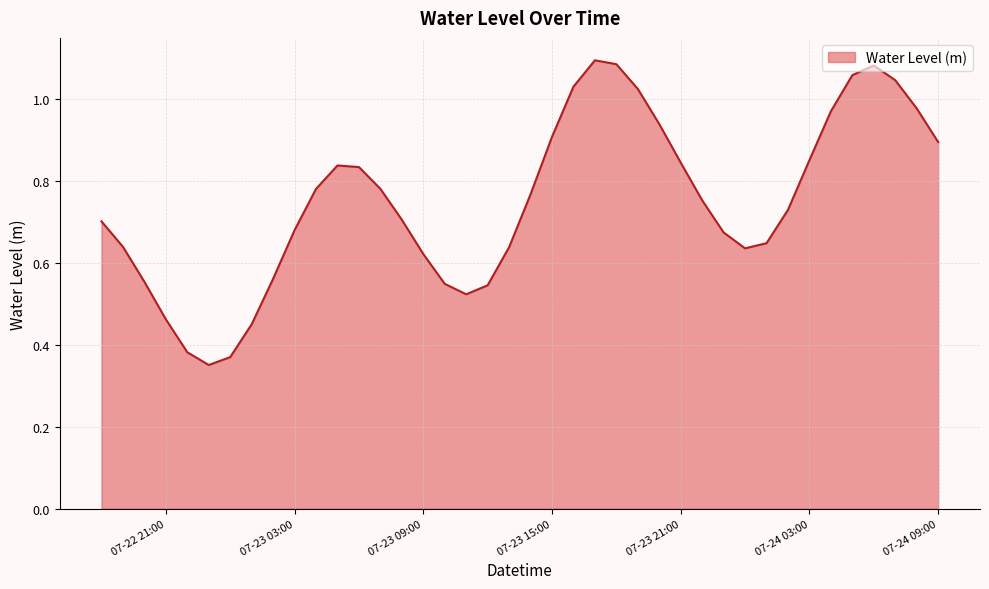

How many series are shown in this chart?

1